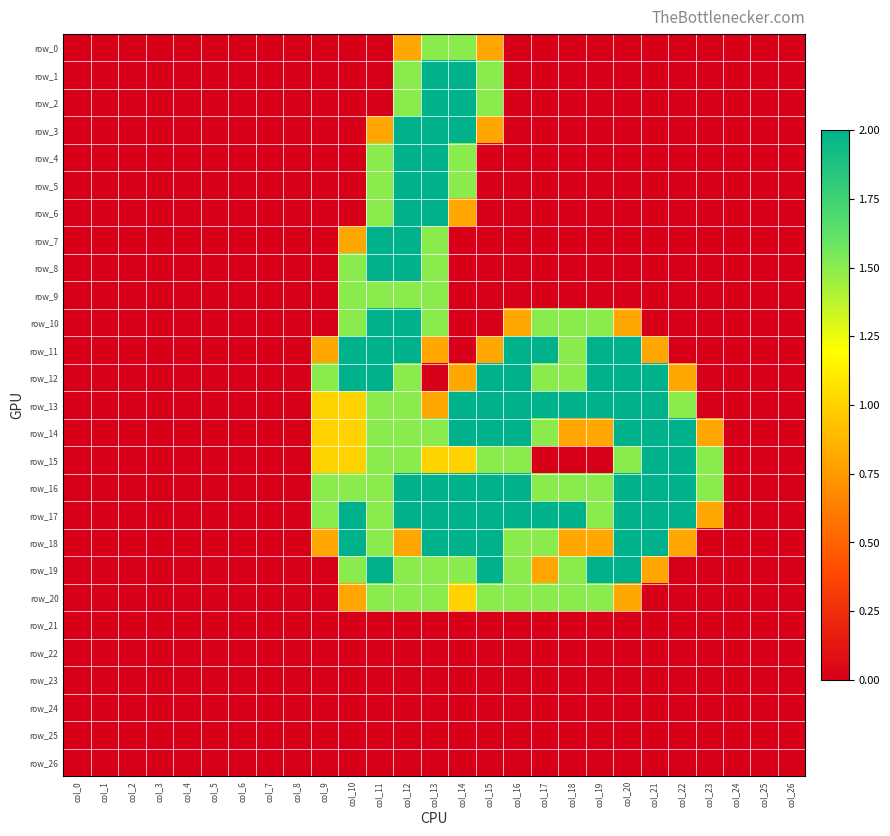

What is the approximate value of row_19 at col_11?

2.0